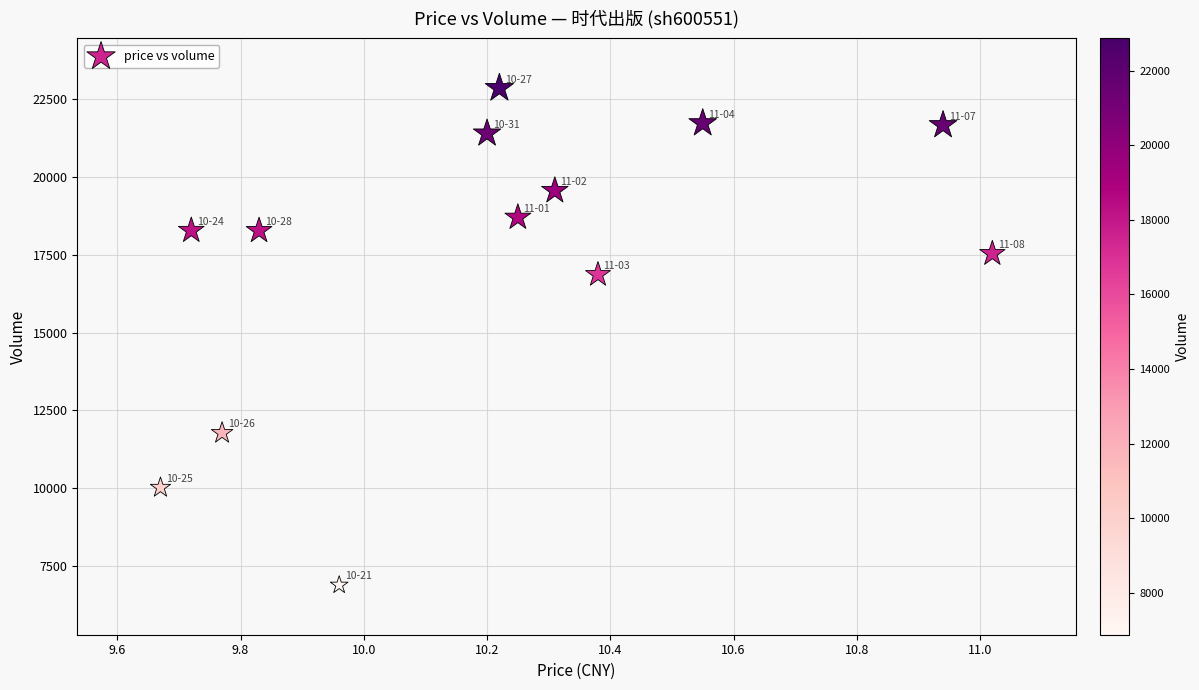

What Y value in the scatter plot is closest to 14869?

16863